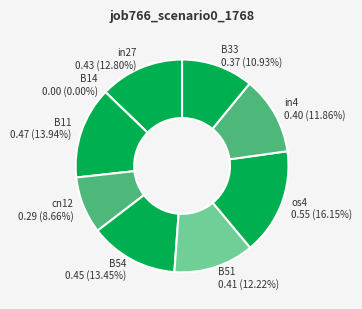

What is the smallest slice in the pie chart?

B14